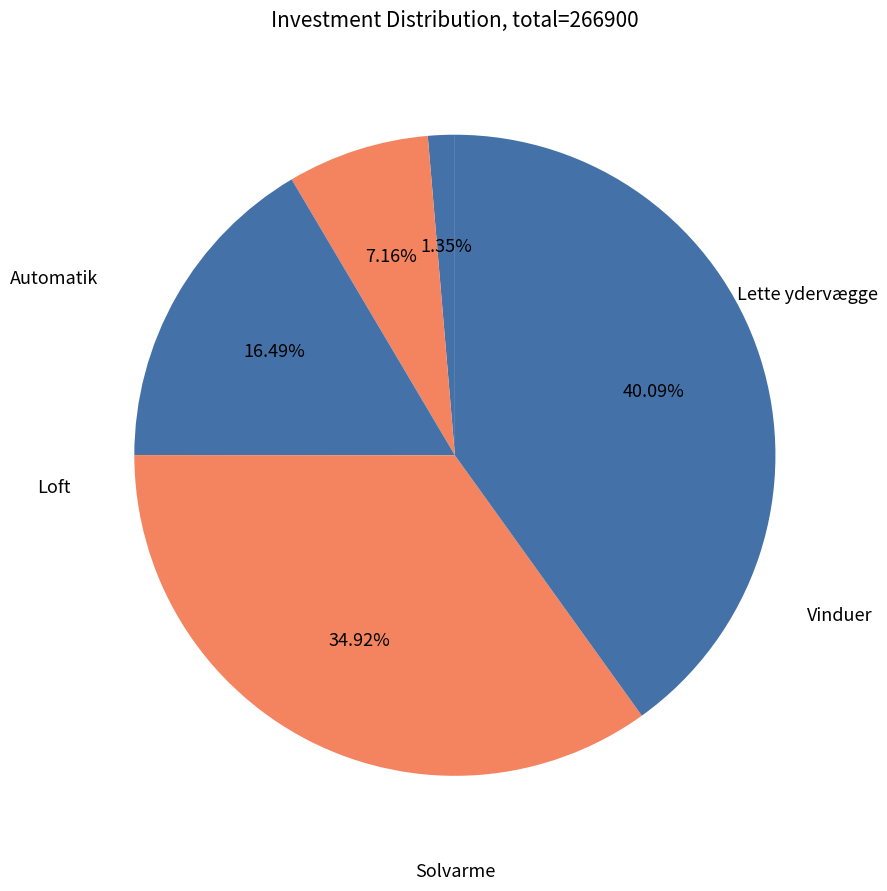

What is the largest slice in the pie chart?

Lette ydervægge